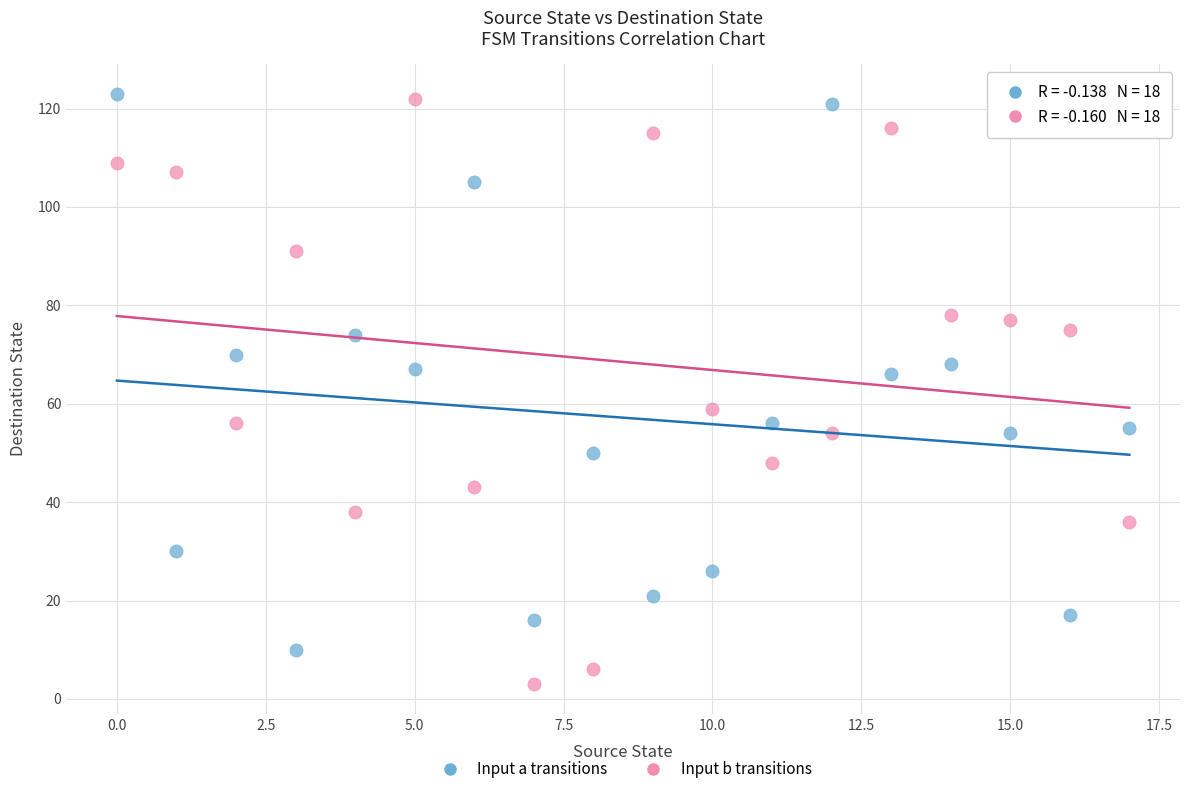

Which series contains the lowest Y value?

Input b transitions